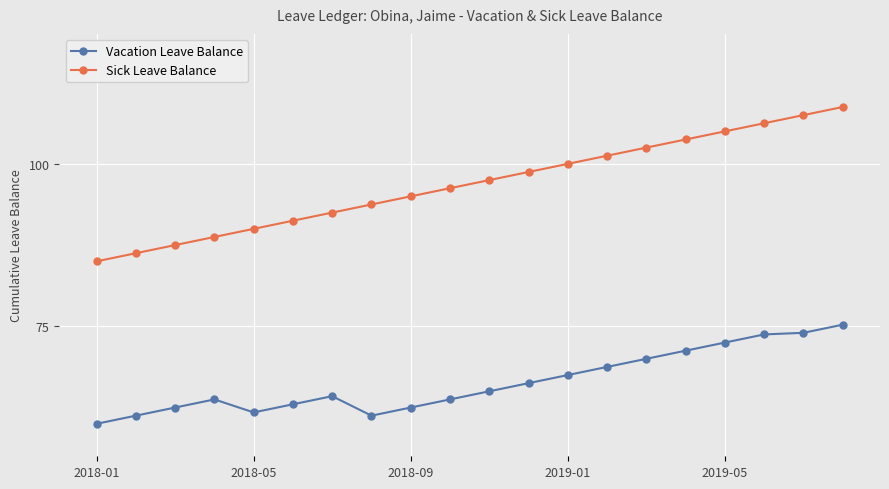

Which series has the largest total across all categories?

Sick Leave Balance